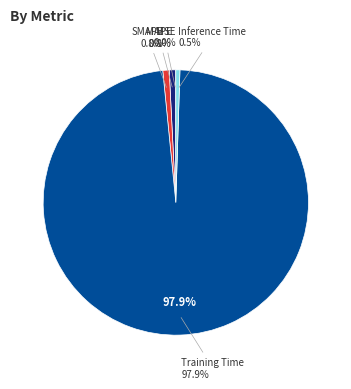

To the nearest percent, what is the difference between the Training Time and MAPE slice percentages?

97%